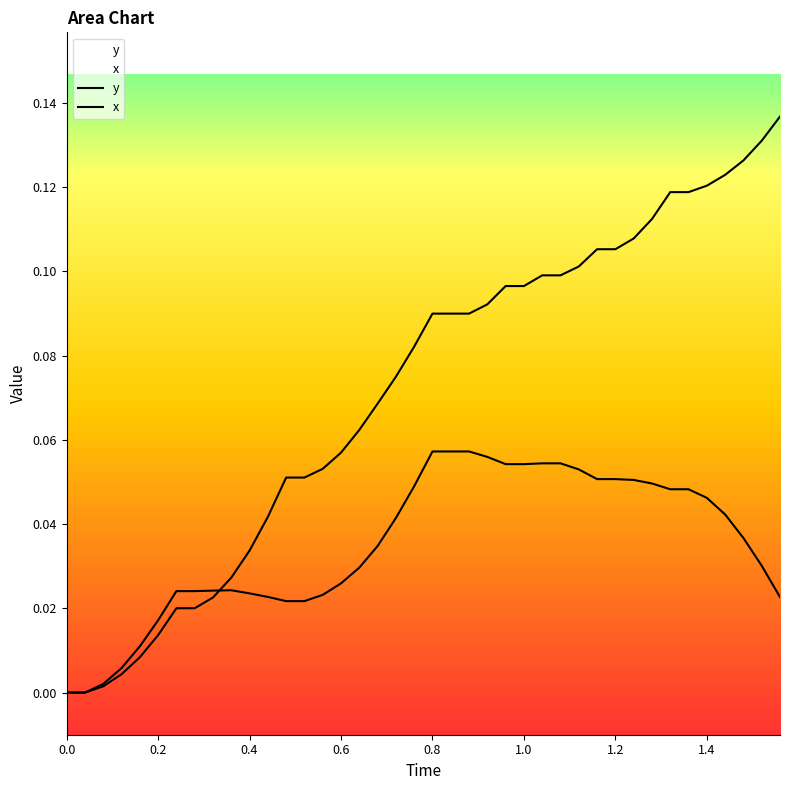

Does the chart display data point markers on the line(s)?

No